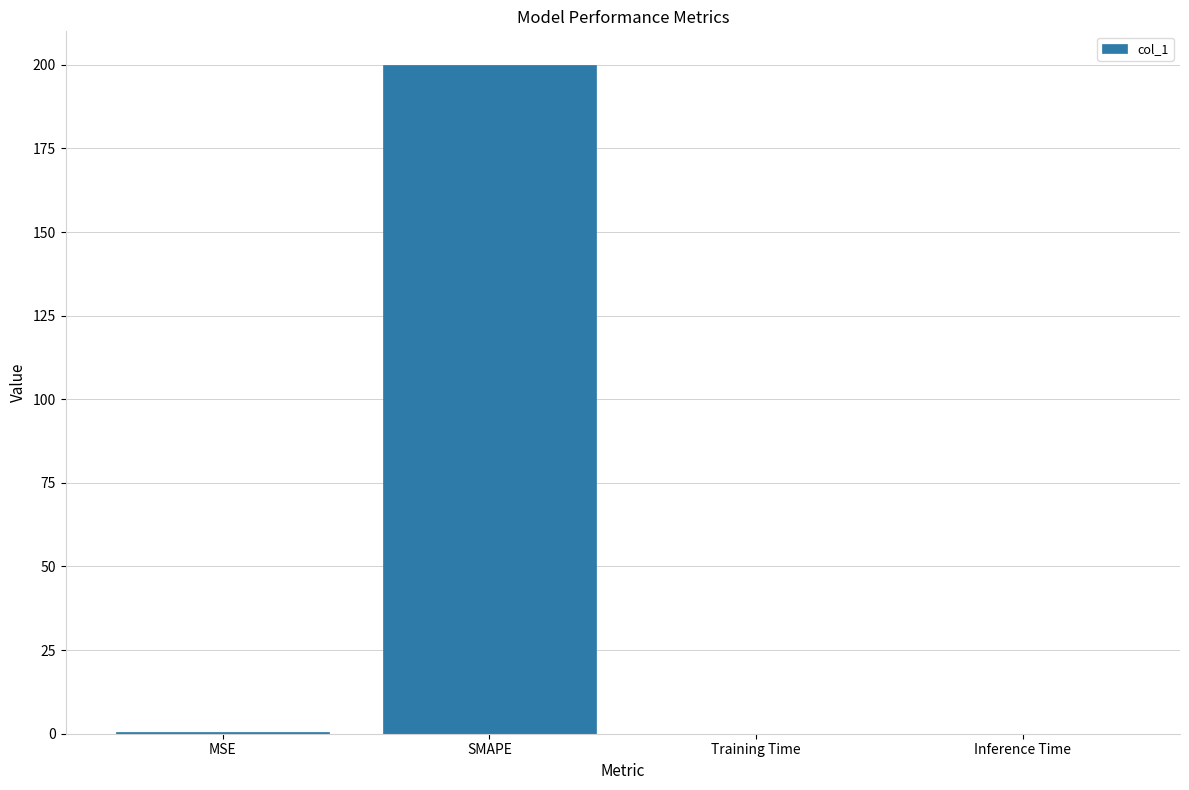

What is the change in value from SMAPE to Training Time?

-200.0